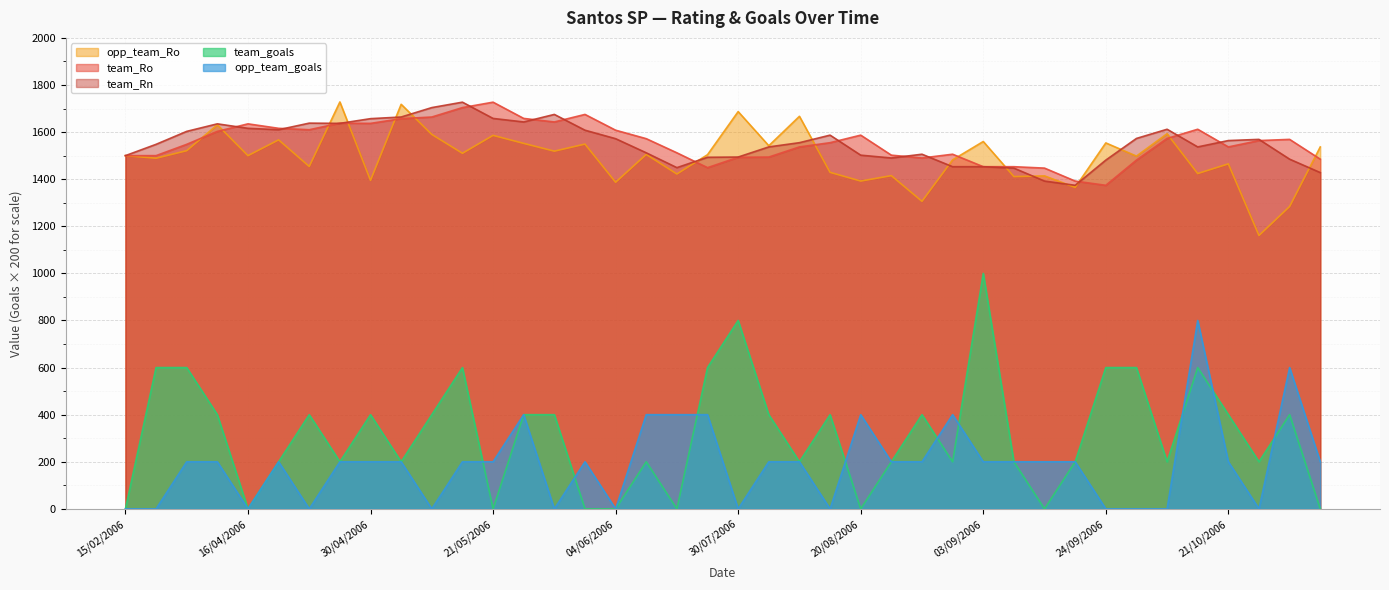

What is the label of the 32nd point from the right?

30/04/2006